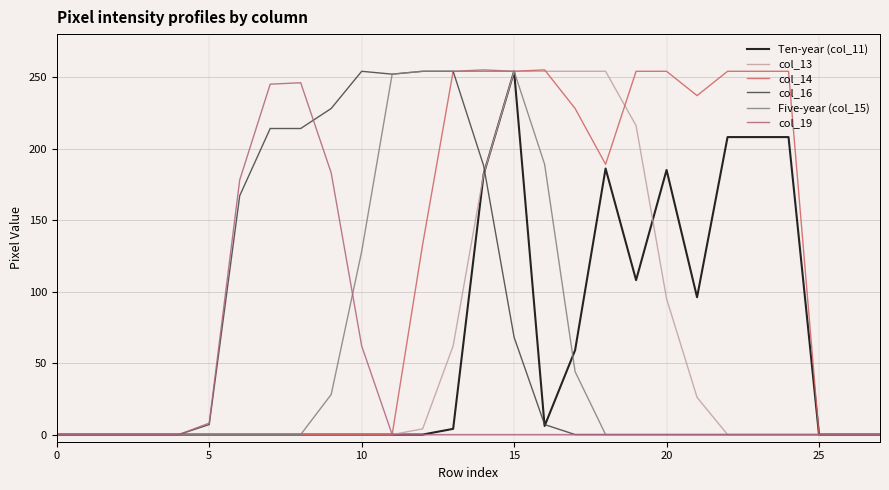

How many lines are shown in the chart?

6